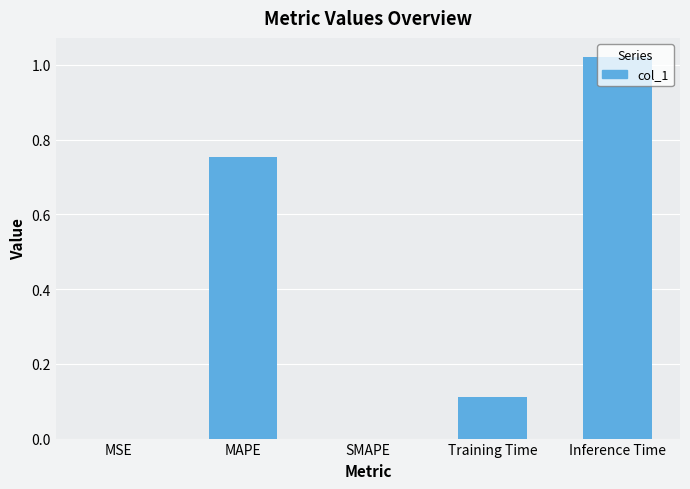

What is the sum of the values at SMAPE and Training Time?

0.1